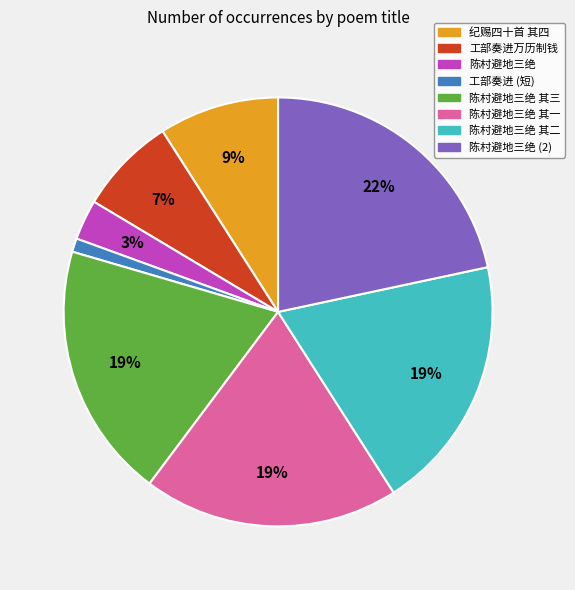

Count the number of slices in the pie.

8